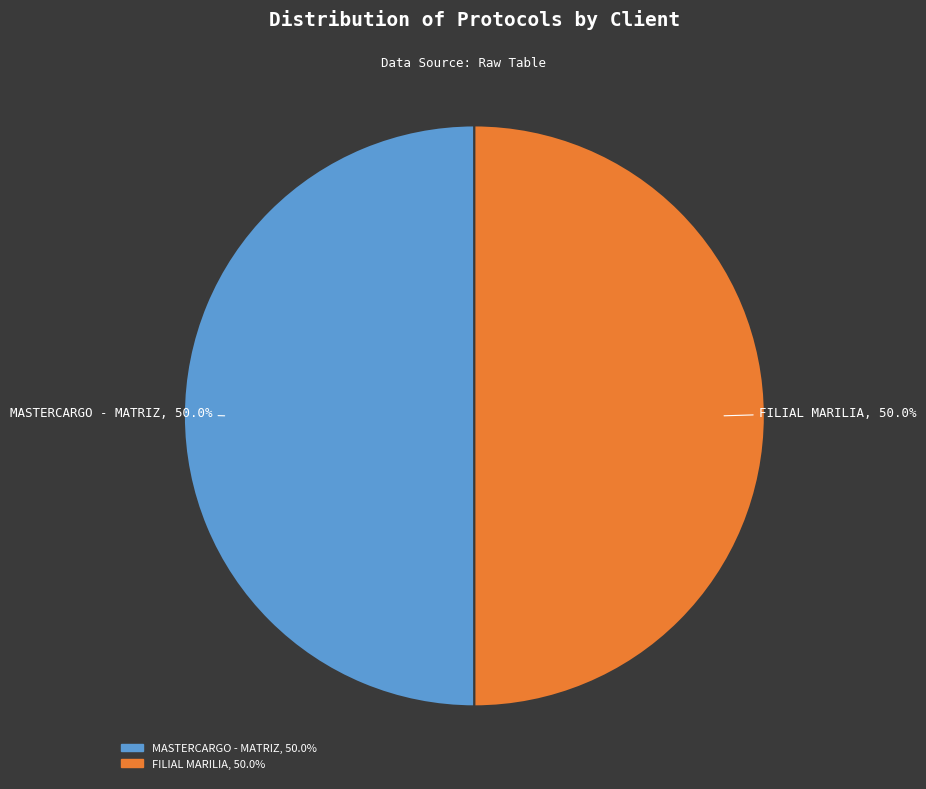

How many slices are in this pie chart?

2